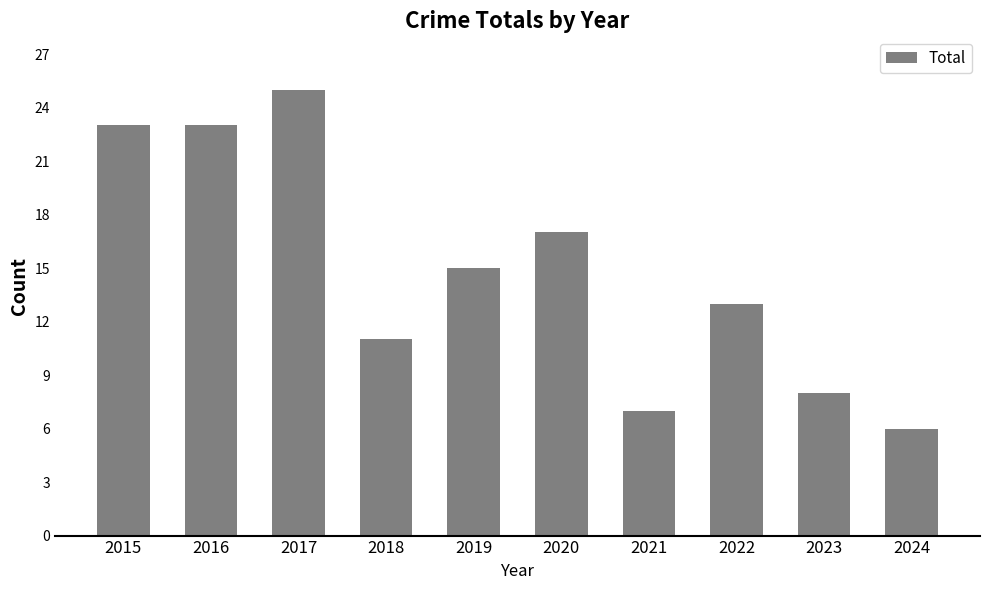

What is the maximum value shown in the chart?

25